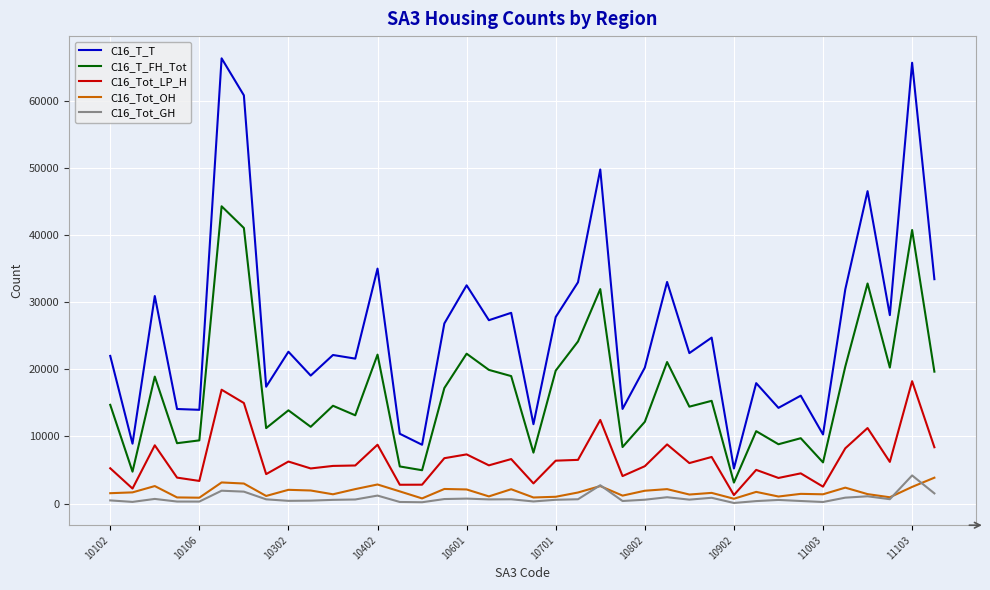

What is the maximum value for C16_T_FH_Tot?

44306